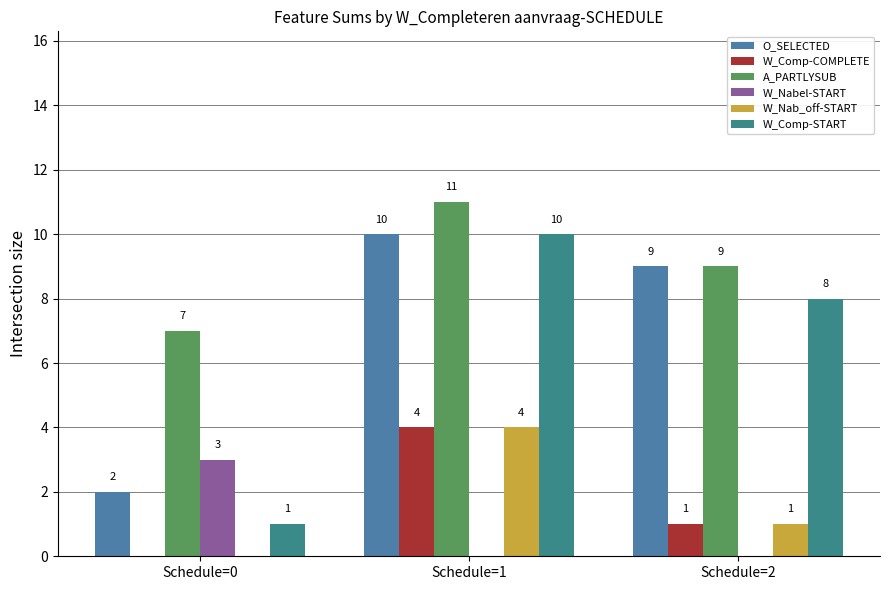

How many distinct data groups are displayed?

6